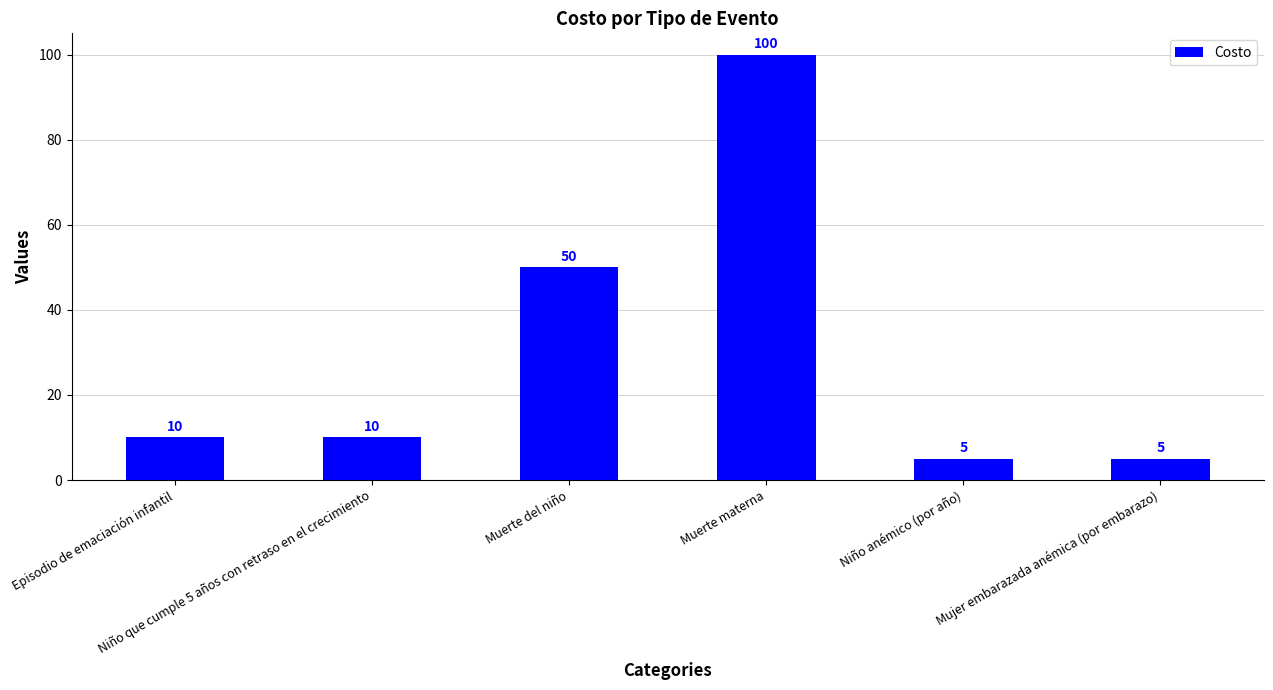

What is the sum of the values at Mujer embarazada anémica (por embarazo) and Niño que cumple 5 años con retraso en el crecimiento?

15